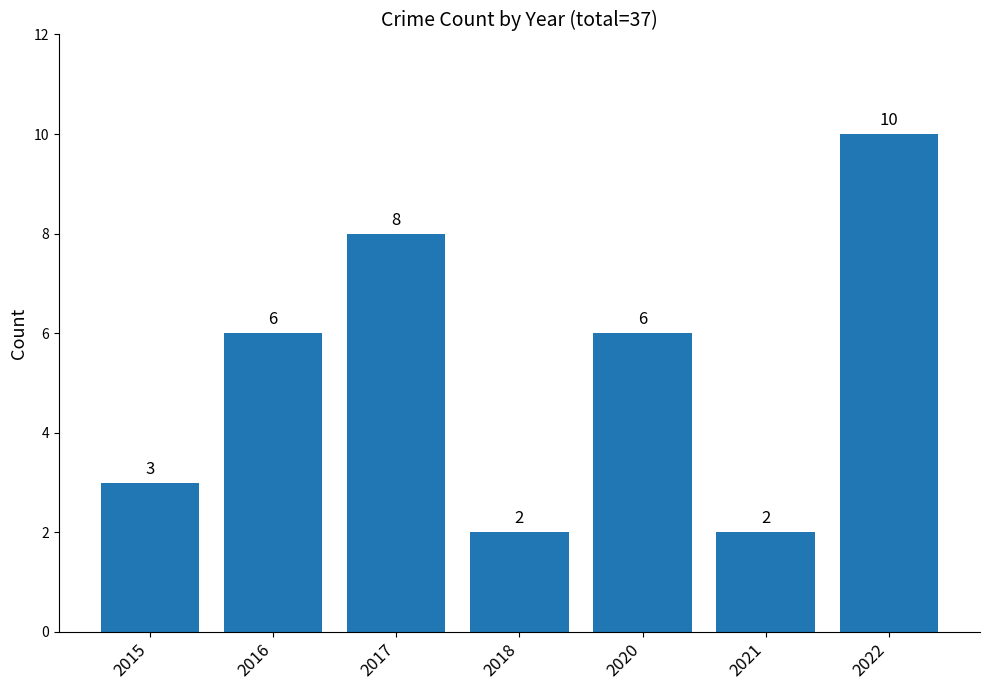

What is the value of the 7th bar from the left?

10